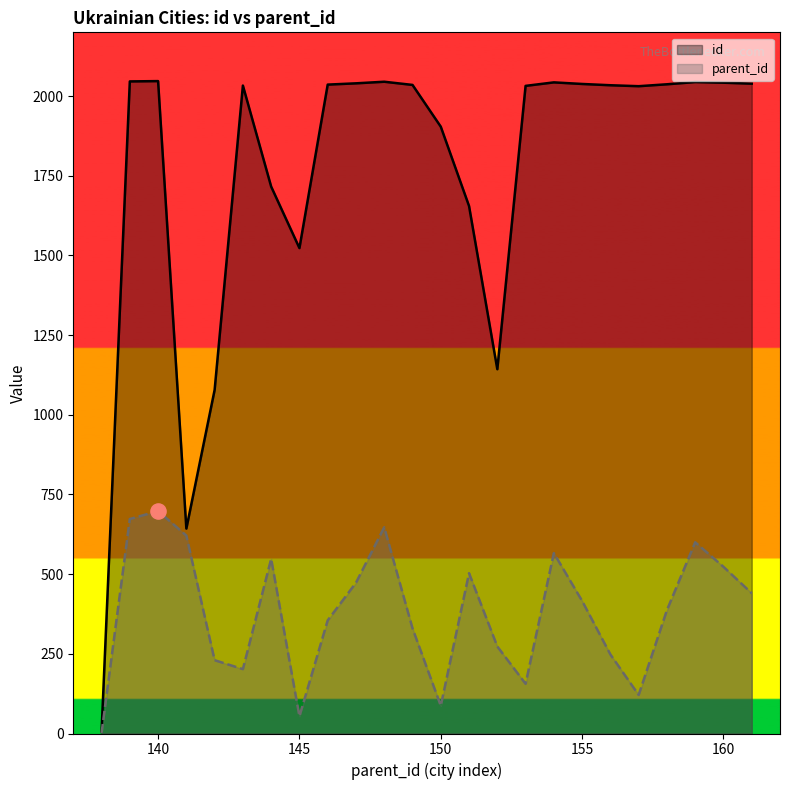

At how many categories does at least one series exceed 1493?

20